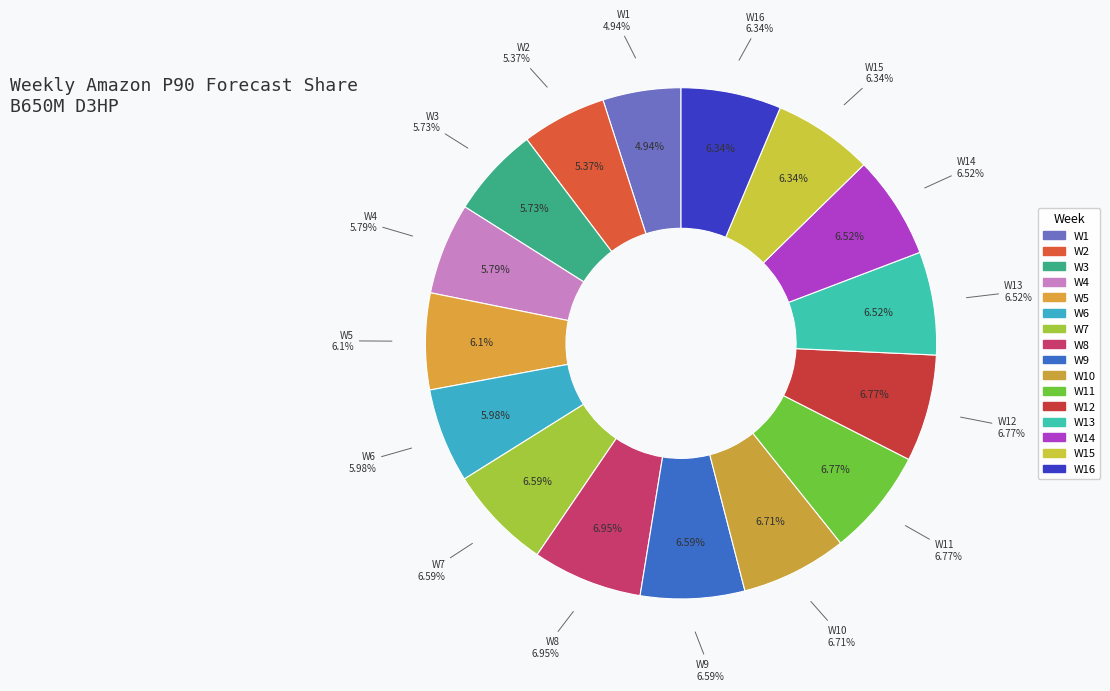

Is there any slice that represents more than half of the pie?

No